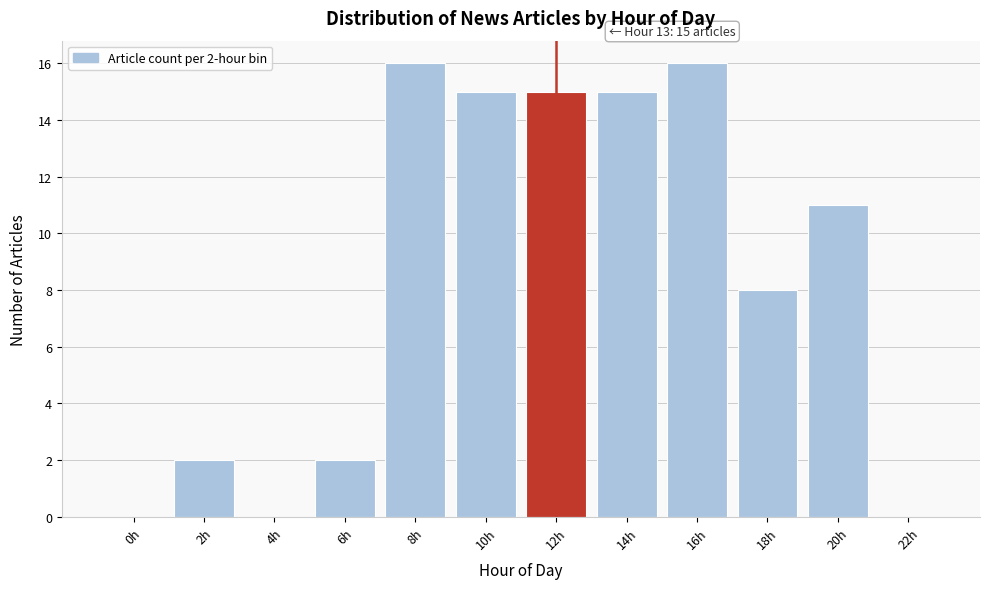

Between 16h and 20h, which is larger?

16h